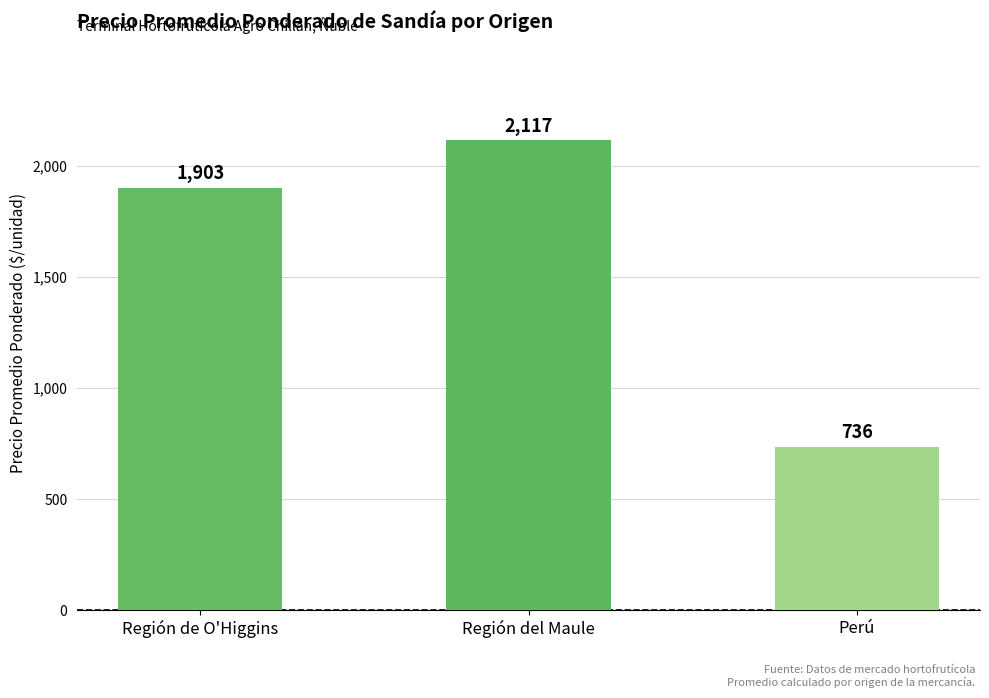

Between Región del Maule and Región de O'Higgins, which is larger?

Región del Maule